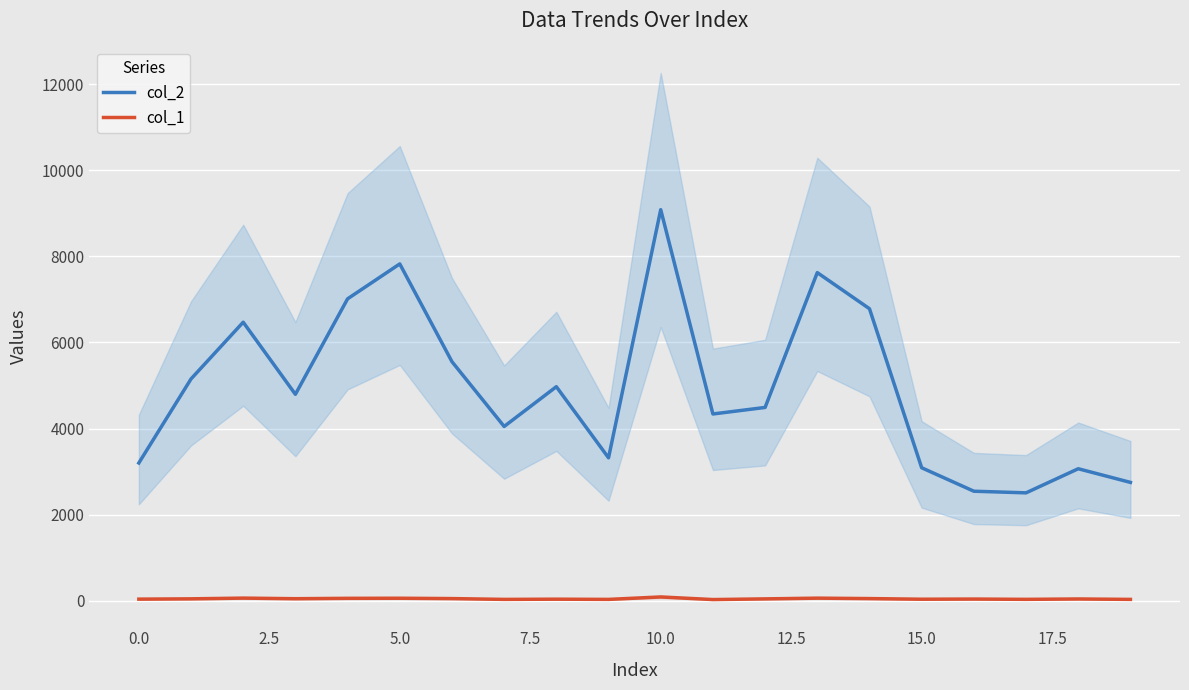

In col_1, how many points are lower than both neighbors (excluding endpoints)?

6